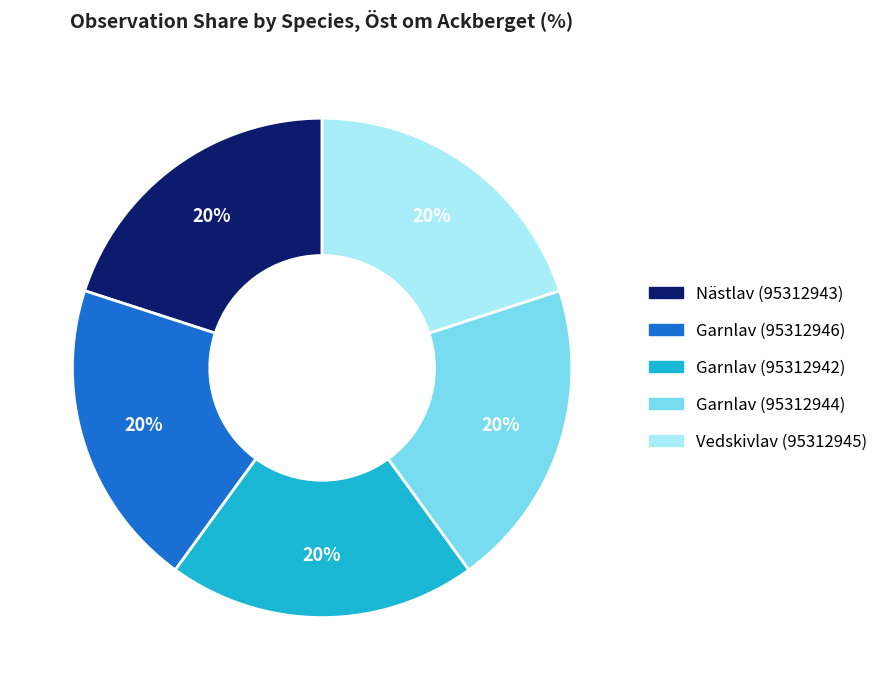

True or false: Garnlav (95312942) accounts for 20% of the total.

True